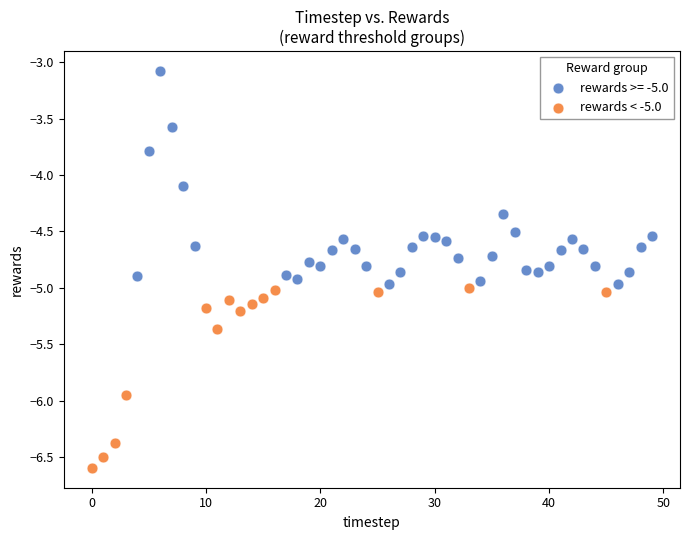

Which series has the widest spread of Y values?

rewards >= -5.0